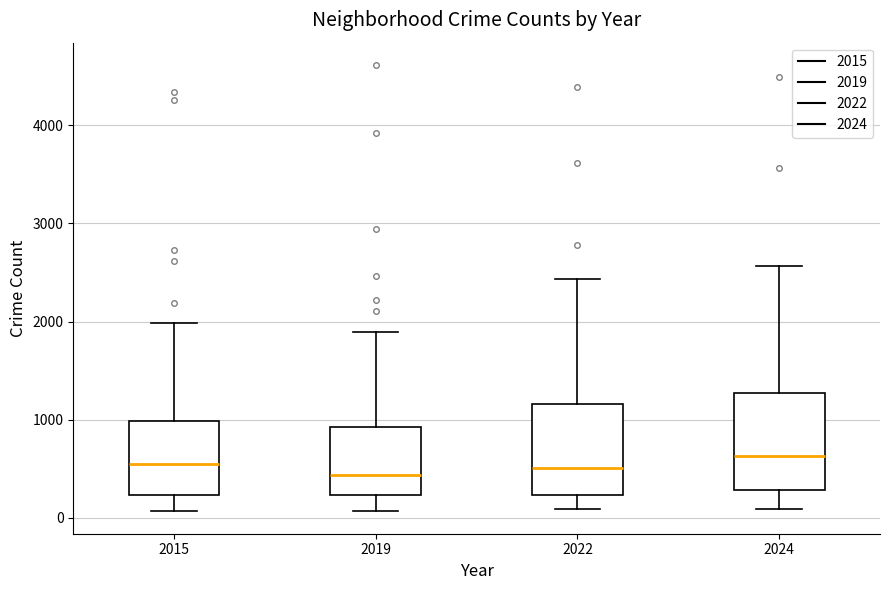

Reading left to right, read every box against the y-axis: the position of its median line, the range the box covers, and the ends of its whiskers. The values are not printed on the chart, so give them approximately, as read against the axis.

2015: median 600, box 200 to 1000, whiskers 100 to 2000
2019: median 400, box 200 to 900, whiskers 100 to 1900
2022: median 500, box 200 to 1200, whiskers 100 to 2400
2024: median 600, box 300 to 1300, whiskers 100 to 2600